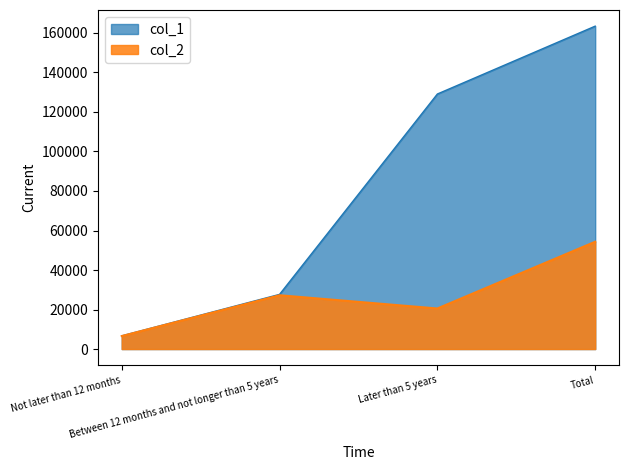

List the series in order of their peak value, lowest first.

col_2, col_1